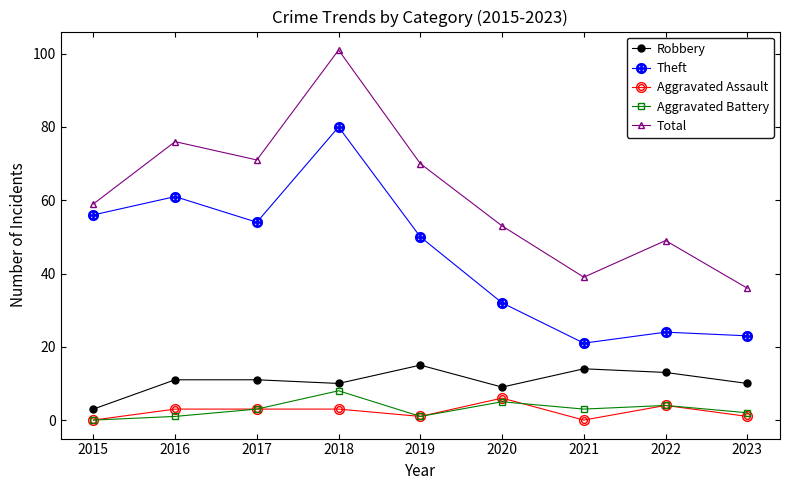

How many lines are shown in the chart?

5